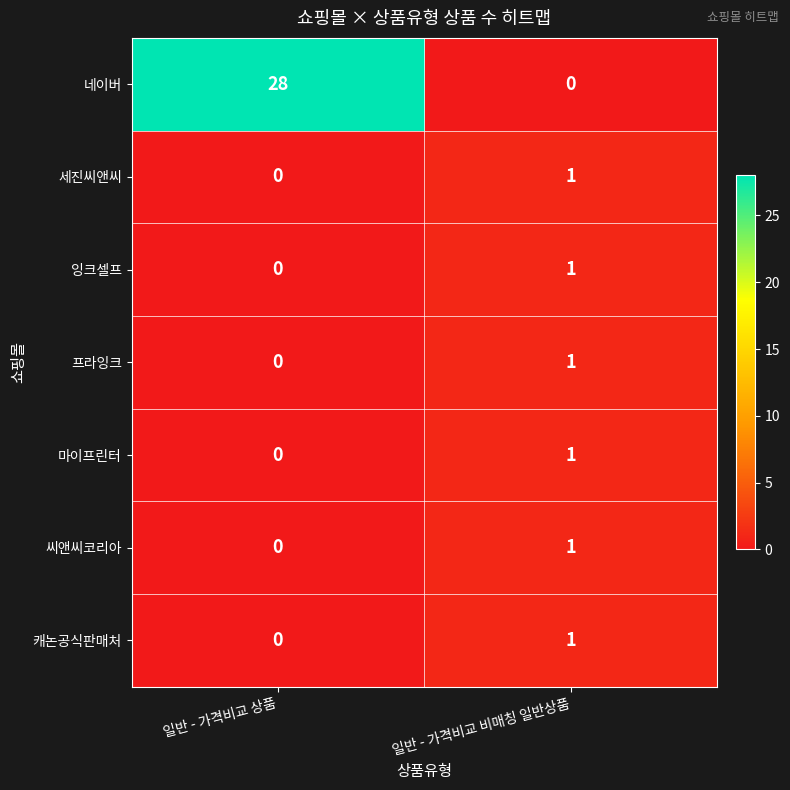

What is the spread (max minus min) of values at 일반 - 가격비교 비매칭 일반상품?

1